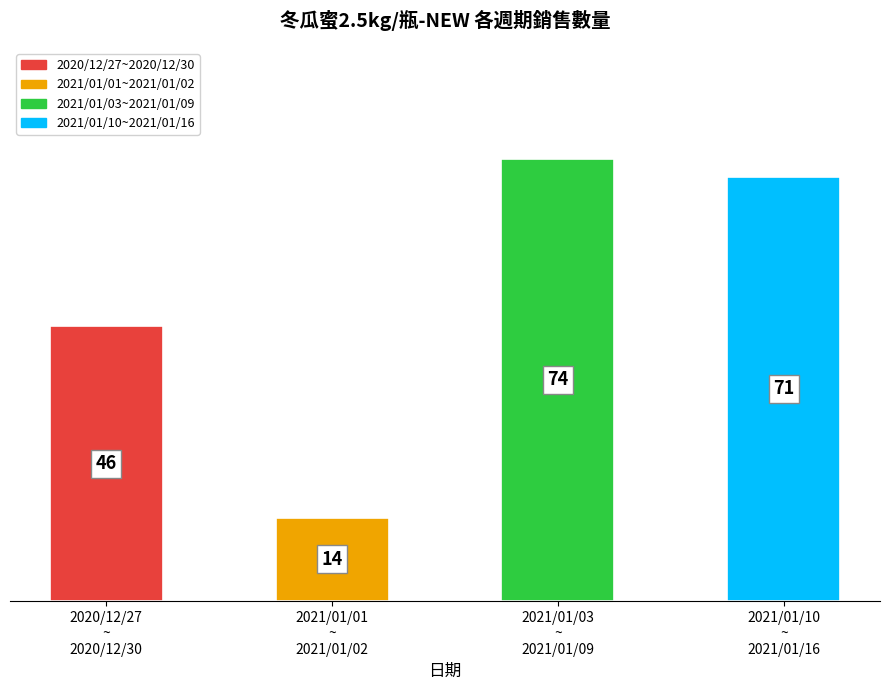

At which label is the value closest to 44?

2020/12/27
~
2020/12/30